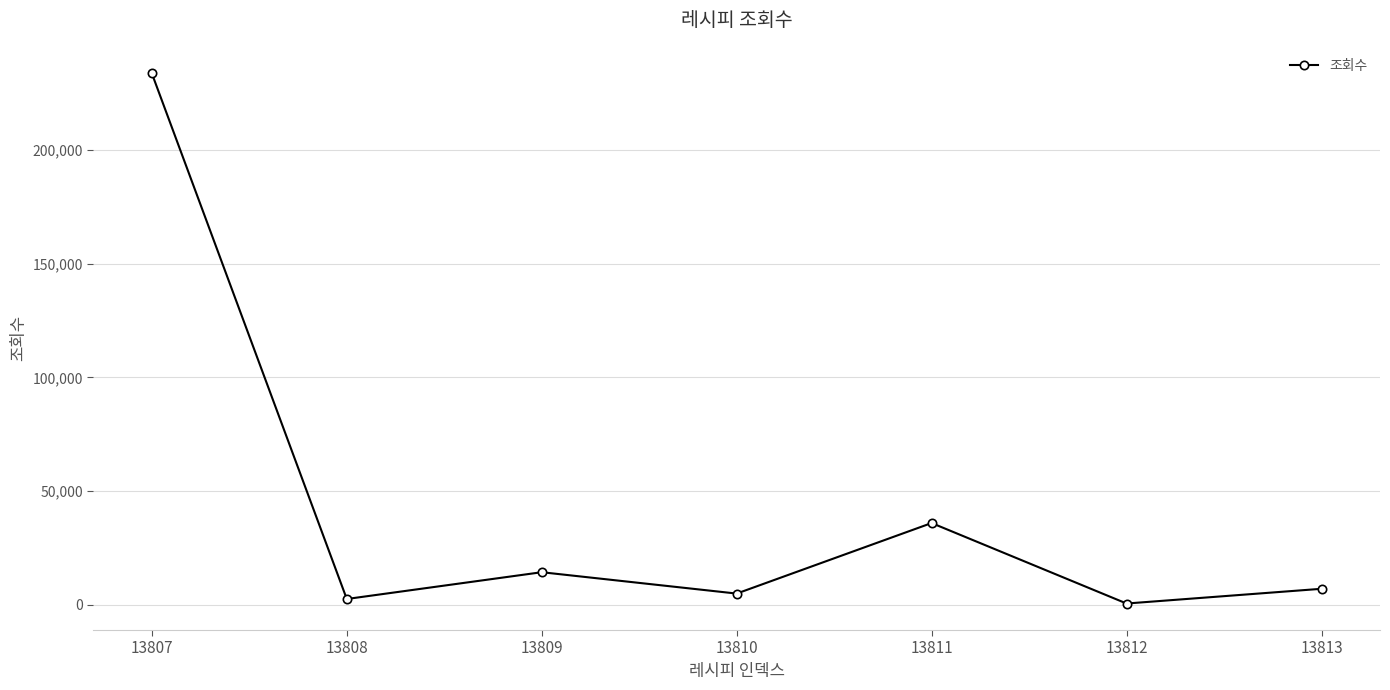

The value at 13809 is 14323. True or false?

True